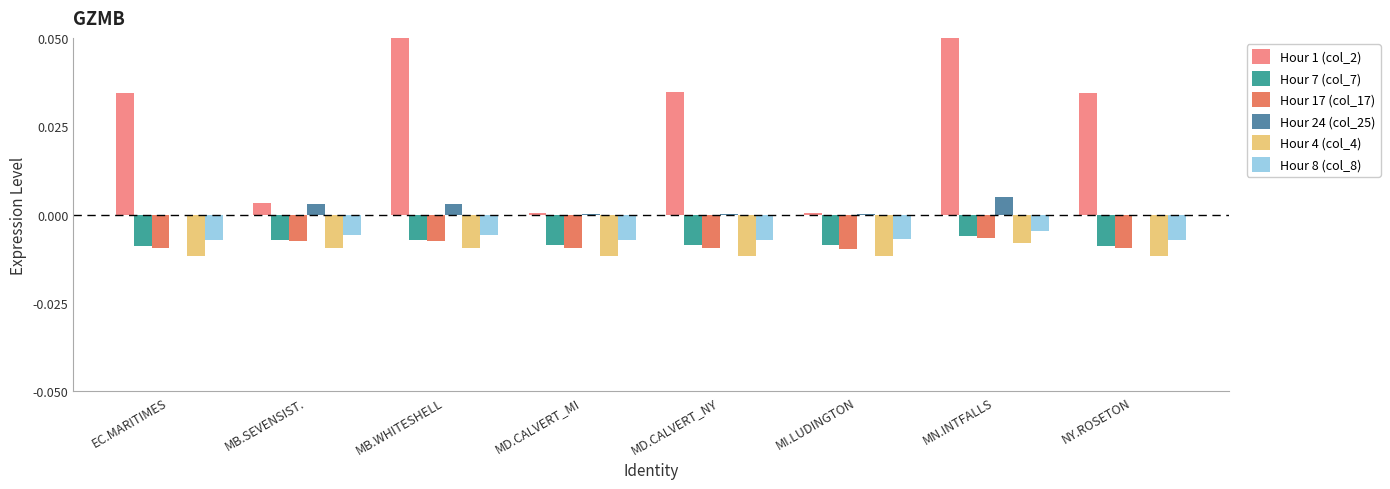

Between MD.CALVERT_MI and MB.SEVENSIST., which is larger?

MB.SEVENSIST.